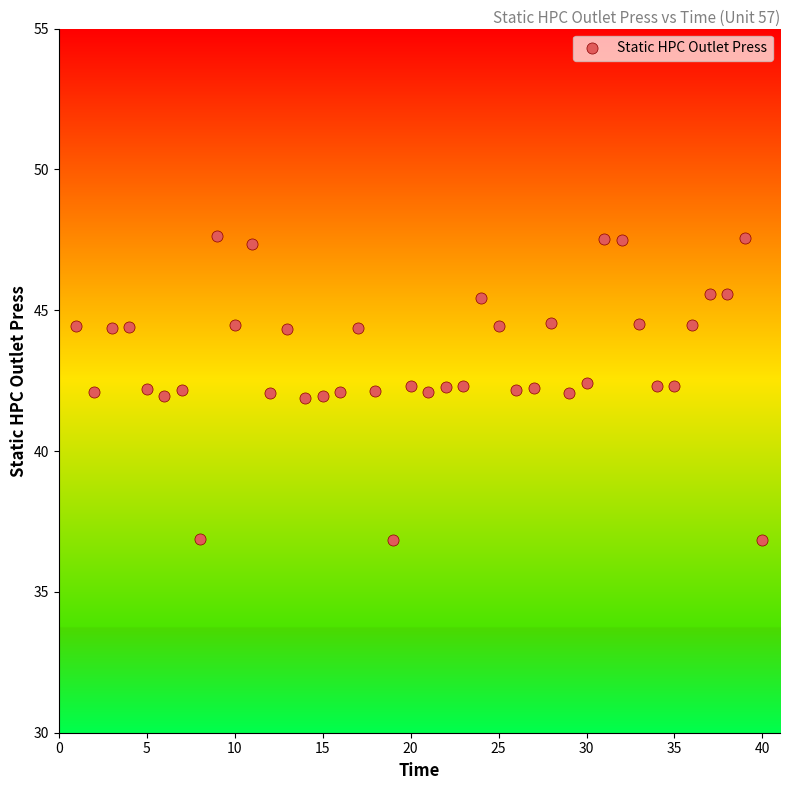

What is the range of X values (max minus min)?

39.0